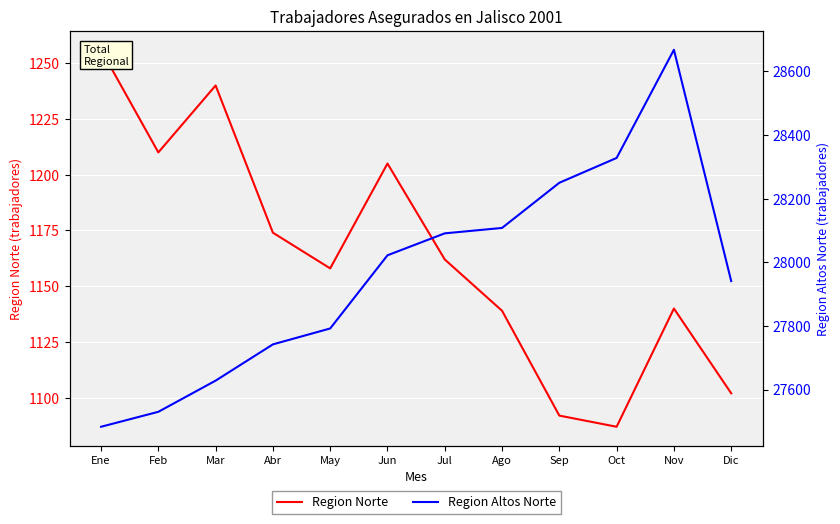

True or false: Region Norte and Region Altos Norte cross at least once.

False